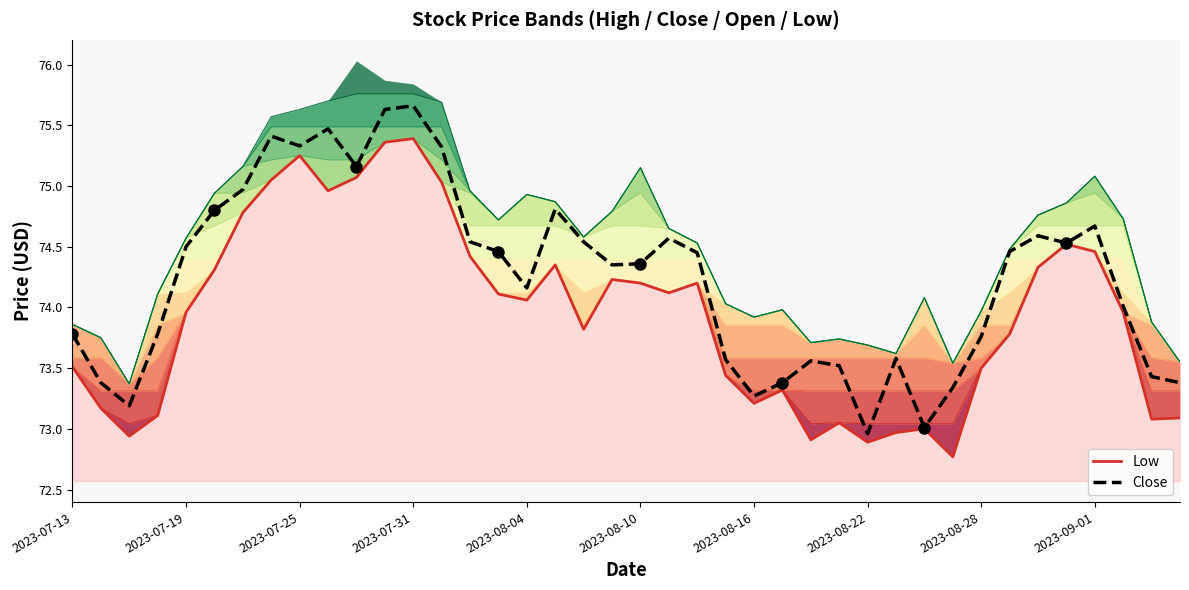

What is the average value of the Close series?

74.2